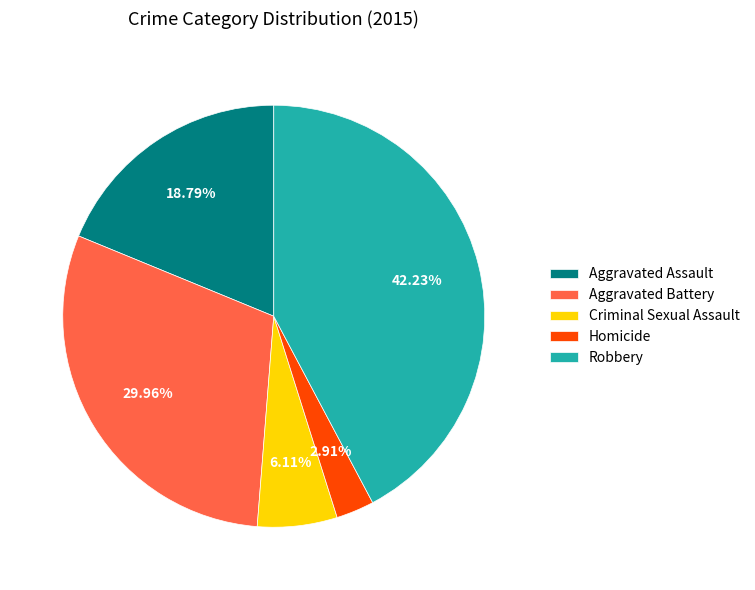

To the nearest percent, what portion does Aggravated Battery represent?

30%